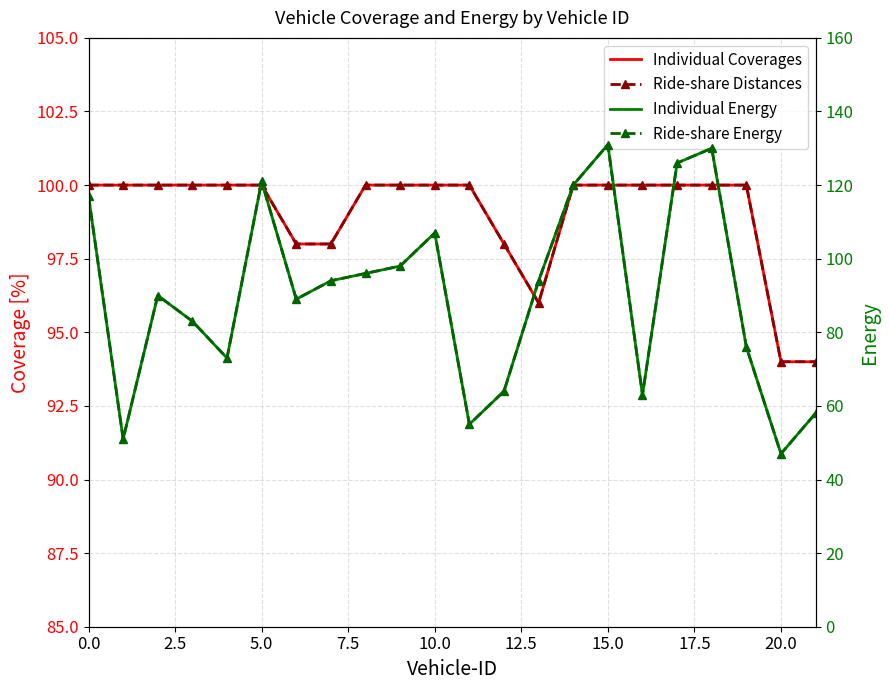

How many series are shown in this chart?

4